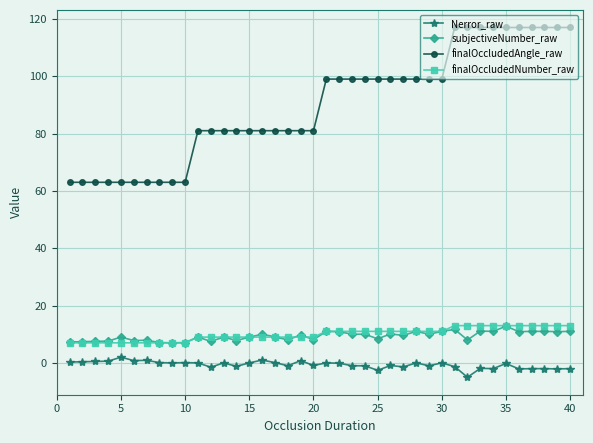

True or false: subjectiveNumber_raw has more than 1 interior local peaks.

True